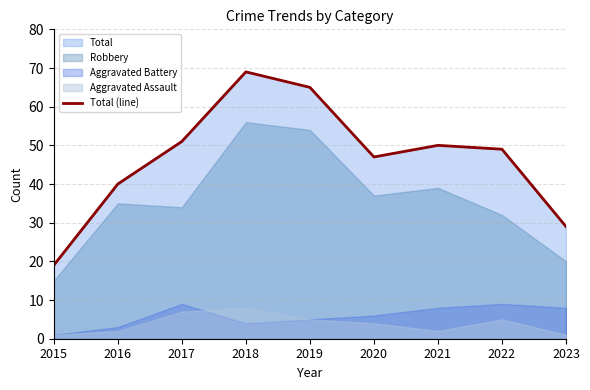

Which category has the lowest value across all series?

2015